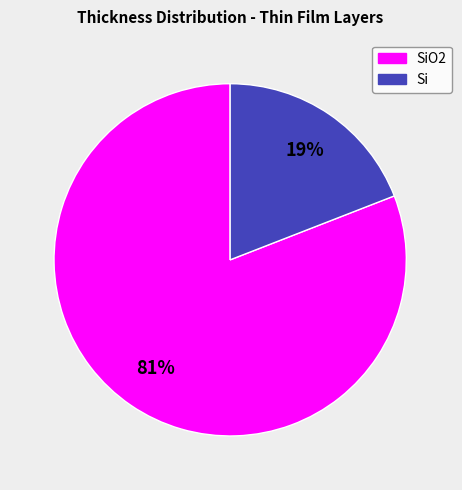

To the nearest percent, what is the difference between the largest and smallest slice percentages?

62%